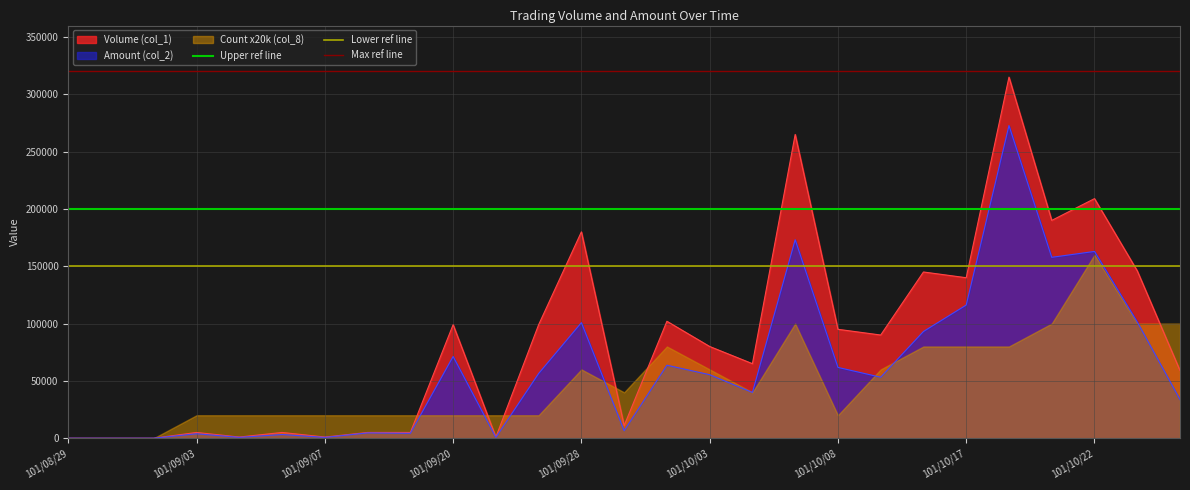

What is the value of the Max ref line point at the 1st from the left?

320000